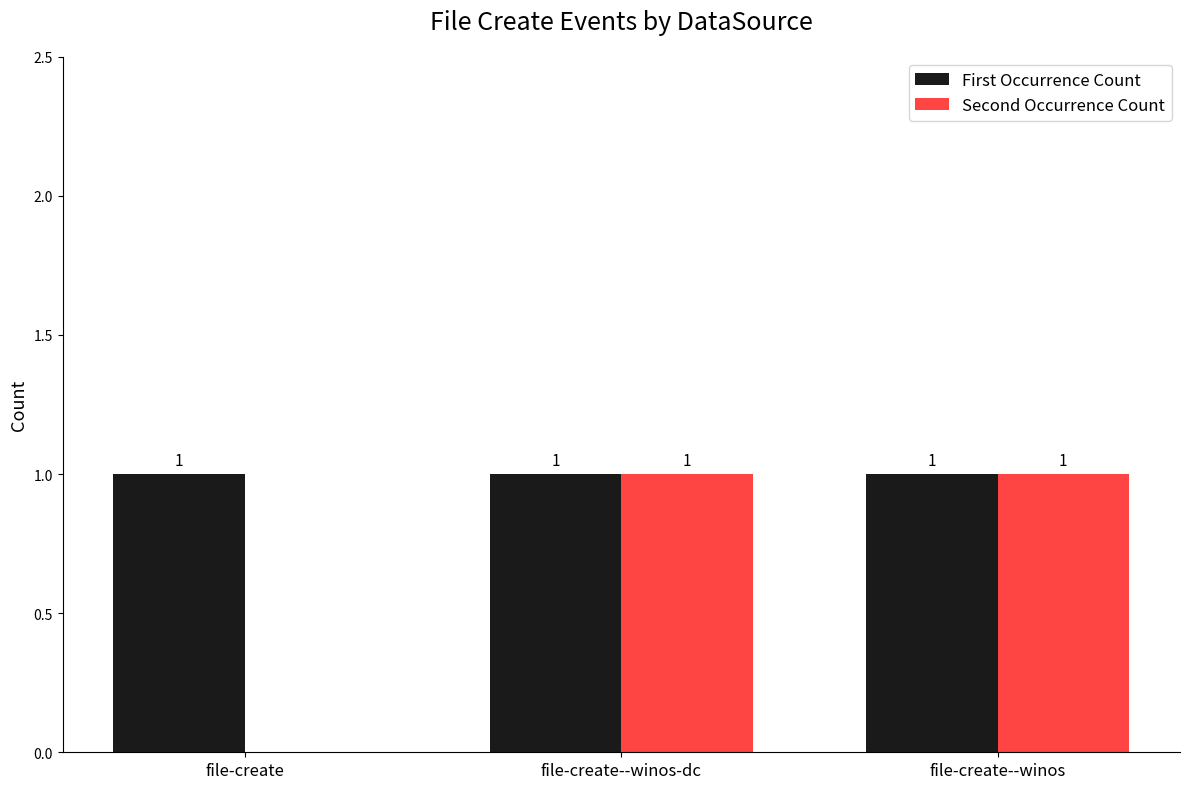

Are the bars horizontal?

No